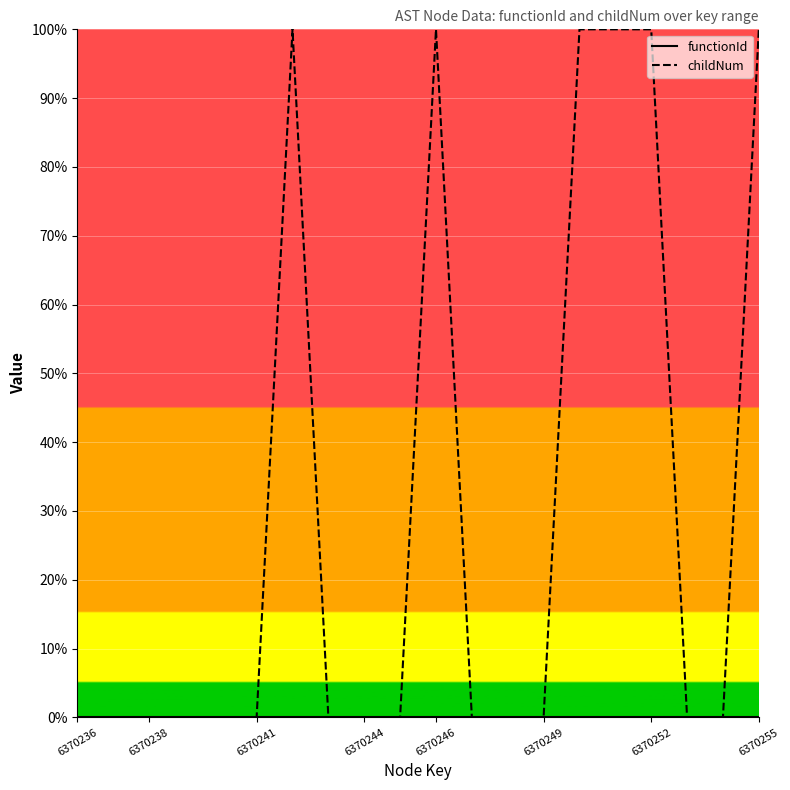

Reading right to left, transcribe all the data shown in this chart.

functionId: 0	0	0	0	0	0	0	0	0	0	0	0	0	0	0	0	0	0	0	0
childNum: 100	0	0	100	100	100	0	0	0	100	0	0	0	100	0	0	0	0	0	0